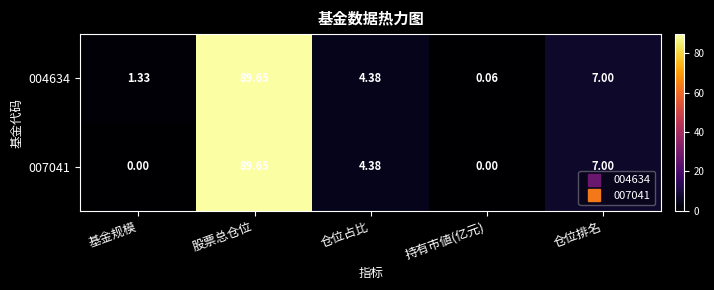

List the series in order of their overall mean, lowest first.

007041, 004634